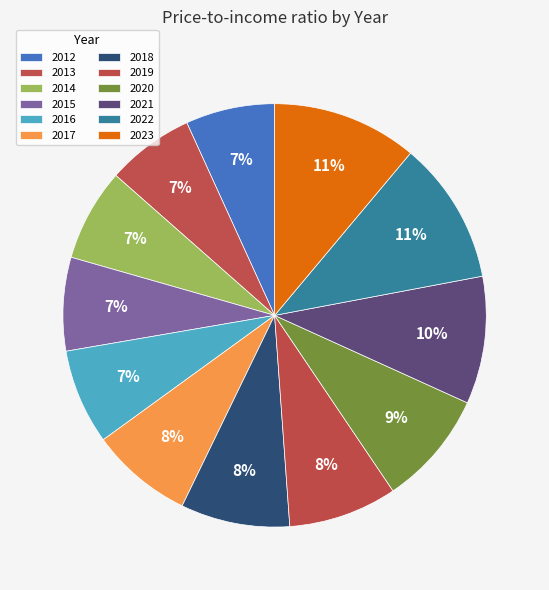

Is the sum of 2018 and 2020 greater than half?

No